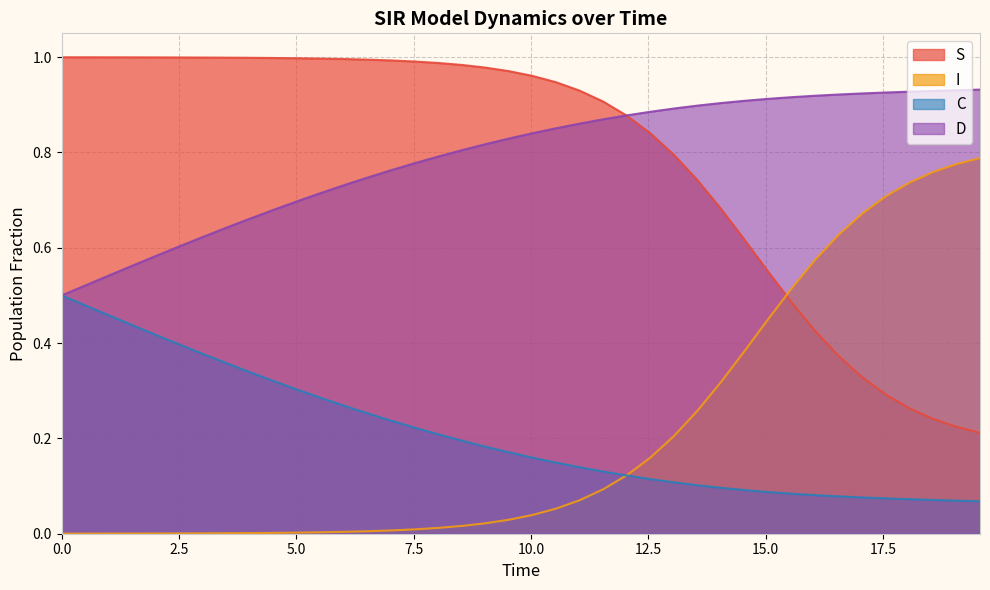

True or false: C has more than 0 interior local peaks.

False